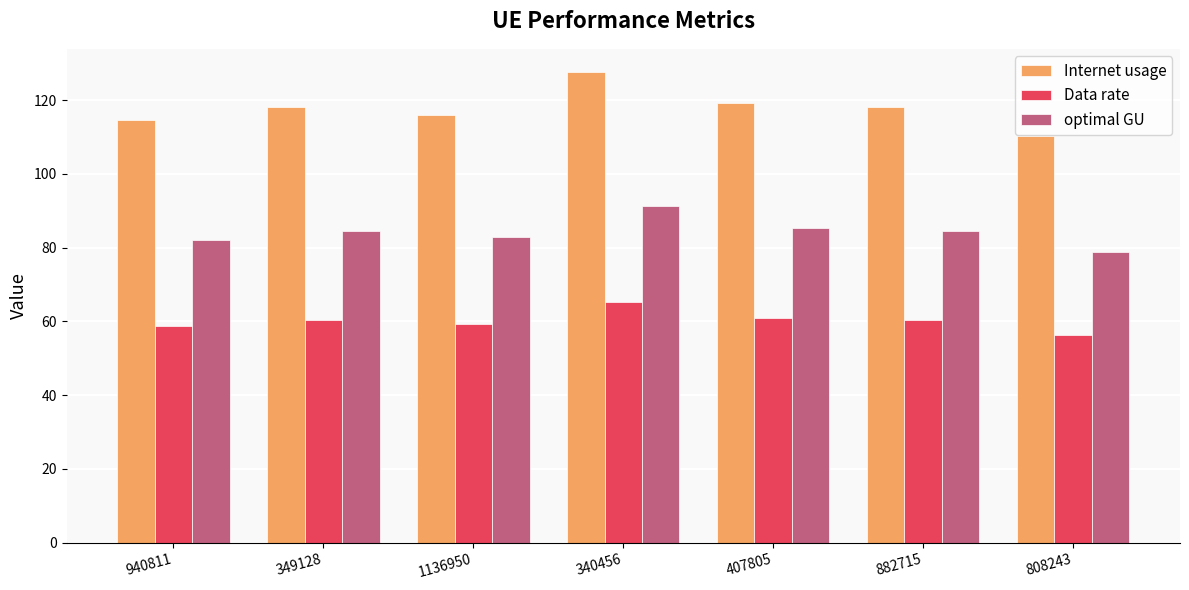

At which category is the sum across all series the highest?

340456